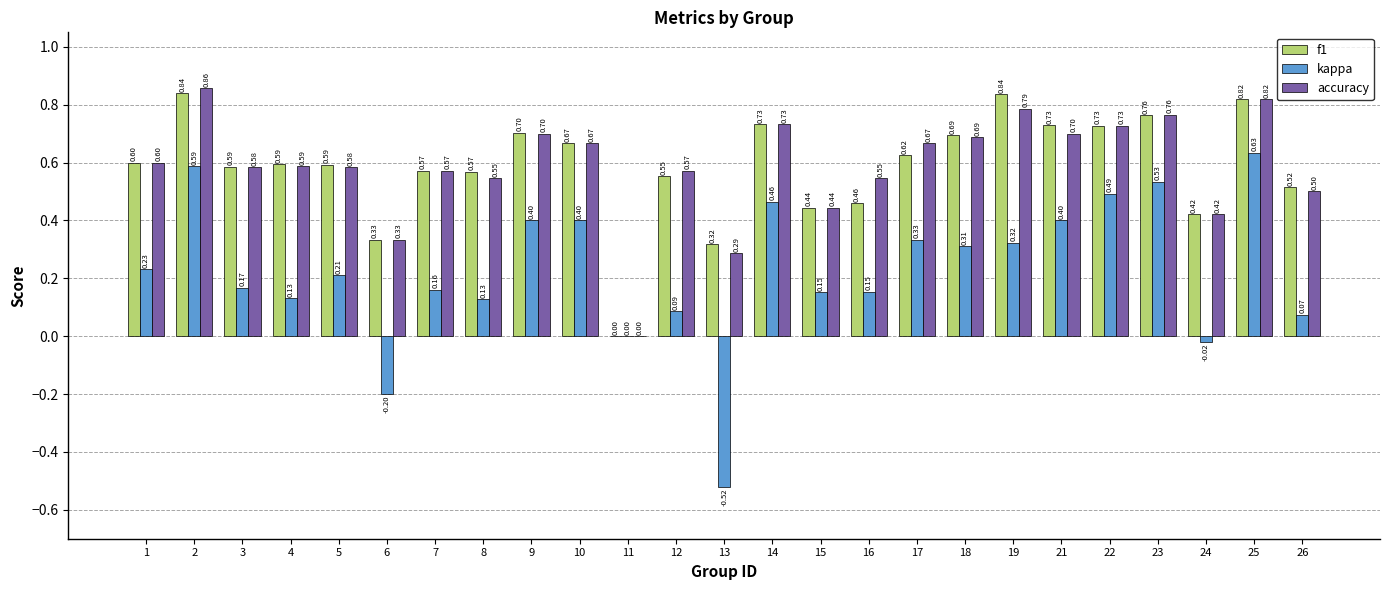

How many series are shown in this chart?

3